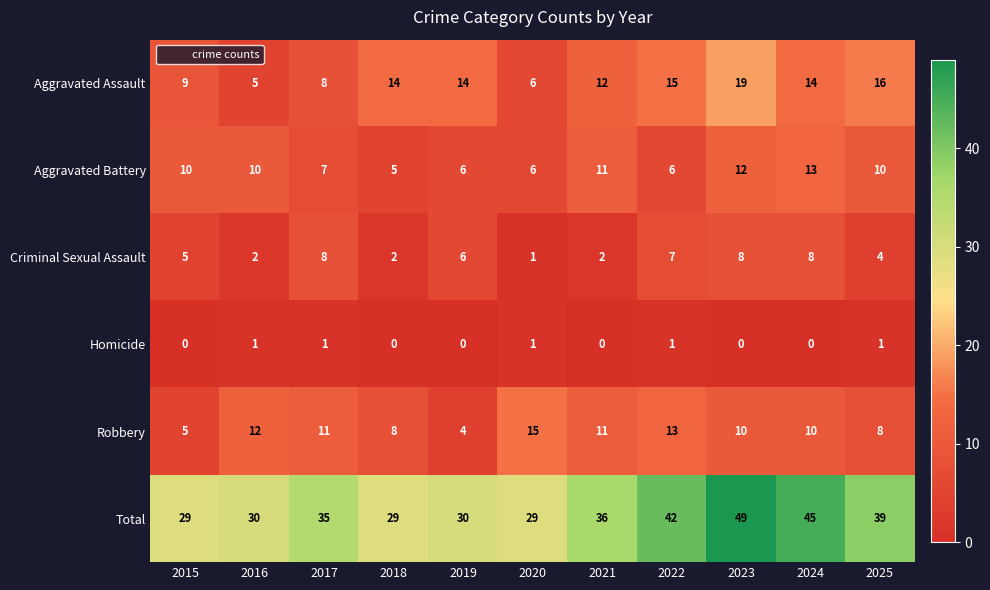

What is the total value across all series at 2022?

84